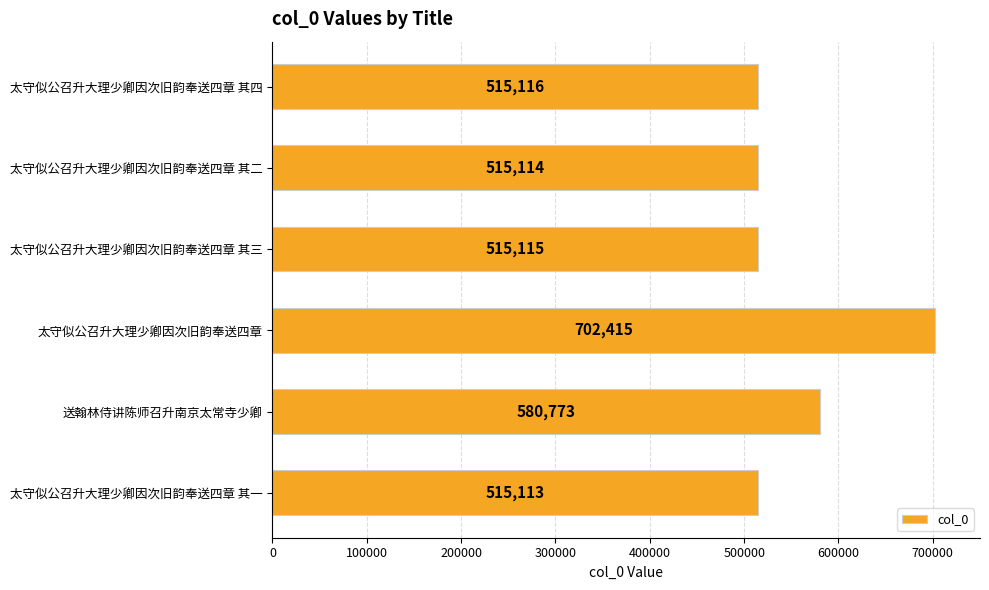

Reading bottom to top, what are all the values shown in this chart?

太守似公召升大理少卿因次旧韵奉送四章 其一=515113	送翰林侍讲陈师召升南京太常寺少卿=580773	太守似公召升大理少卿因次旧韵奉送四章=702415	太守似公召升大理少卿因次旧韵奉送四章 其三=515115	太守似公召升大理少卿因次旧韵奉送四章 其二=515114	太守似公召升大理少卿因次旧韵奉送四章 其四=515116